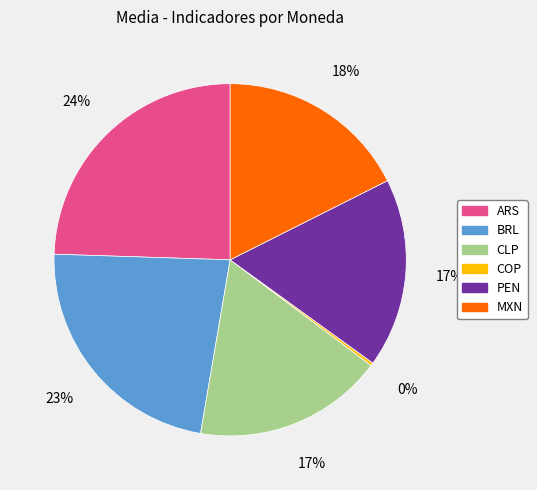

What is the largest slice in the pie chart?

ARS